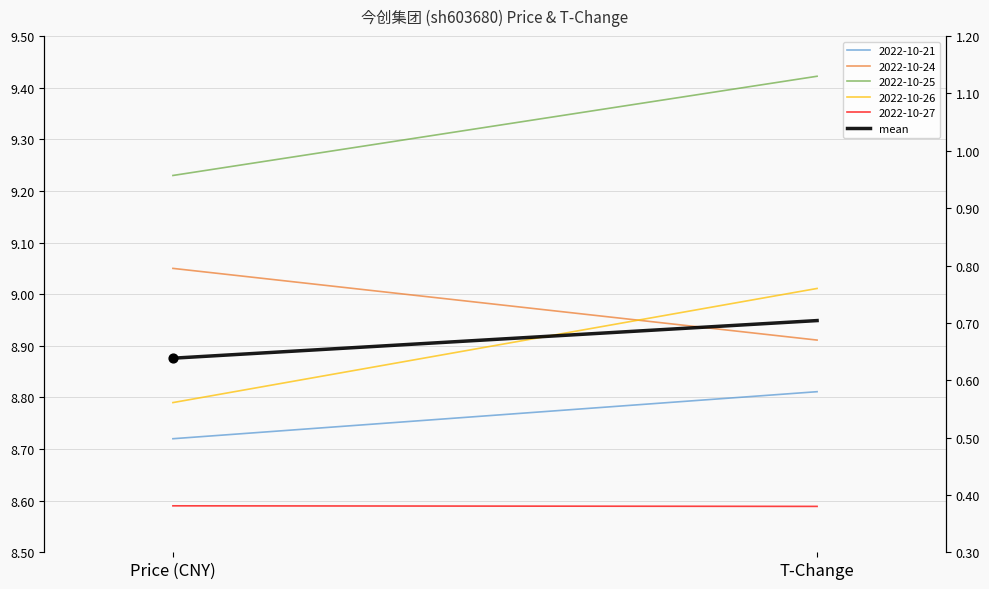

What is the change in value from Price (CNY) to T-Change?

+0.1